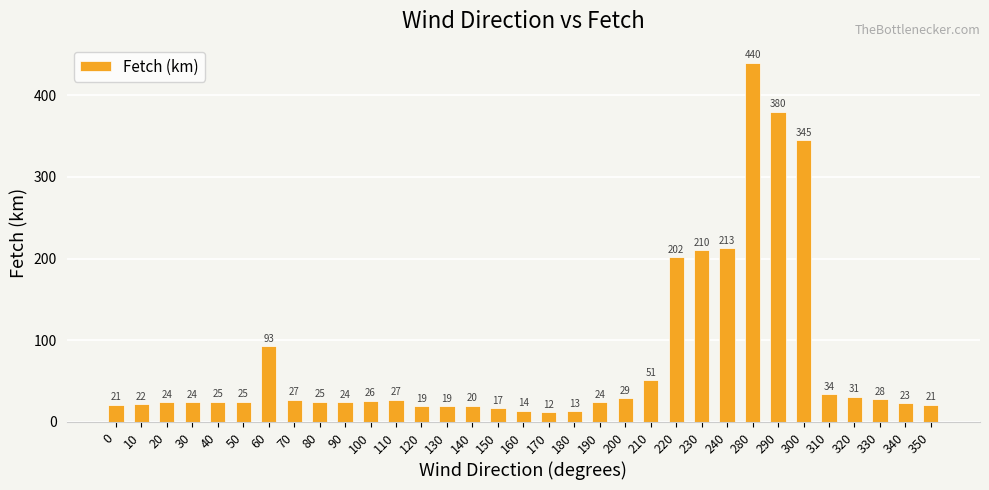

The chart shows a value of 213 at 240. True or false?

True